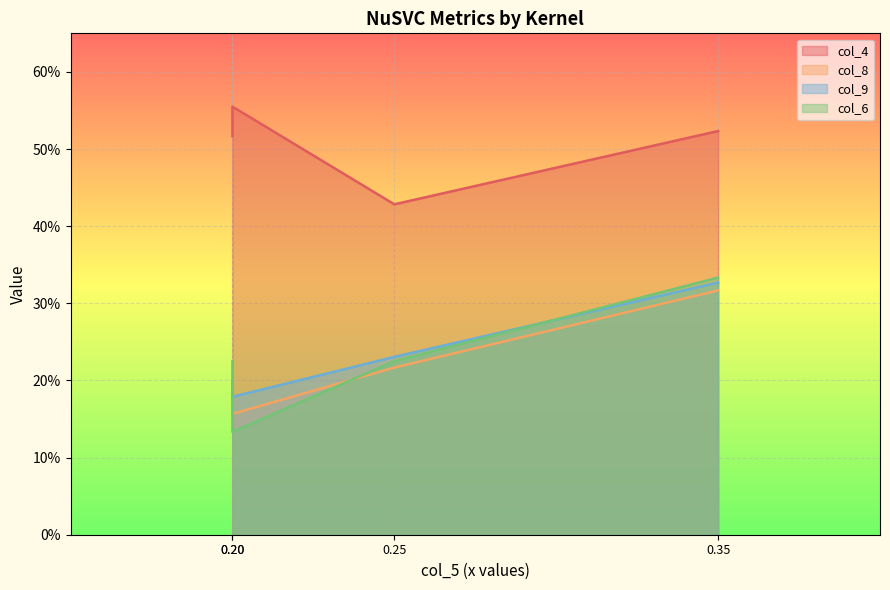

What is the spread (max minus min) of values at 0.35?

0.2